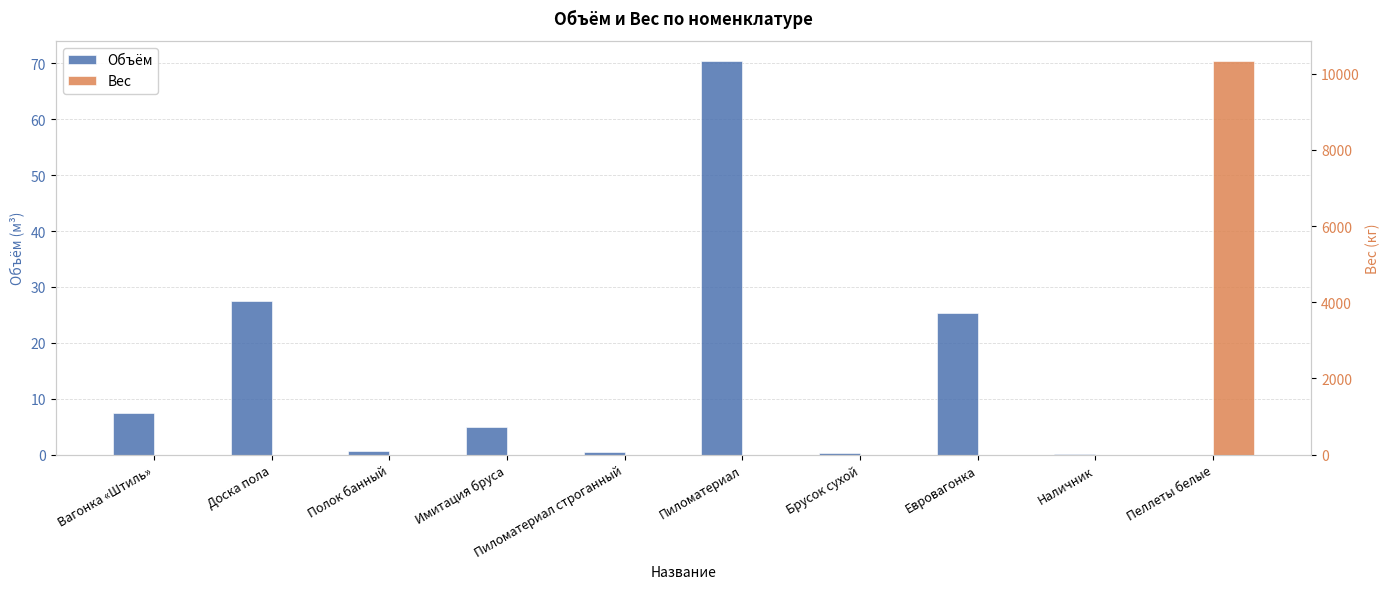

How many positive values does the Вес series have?

1